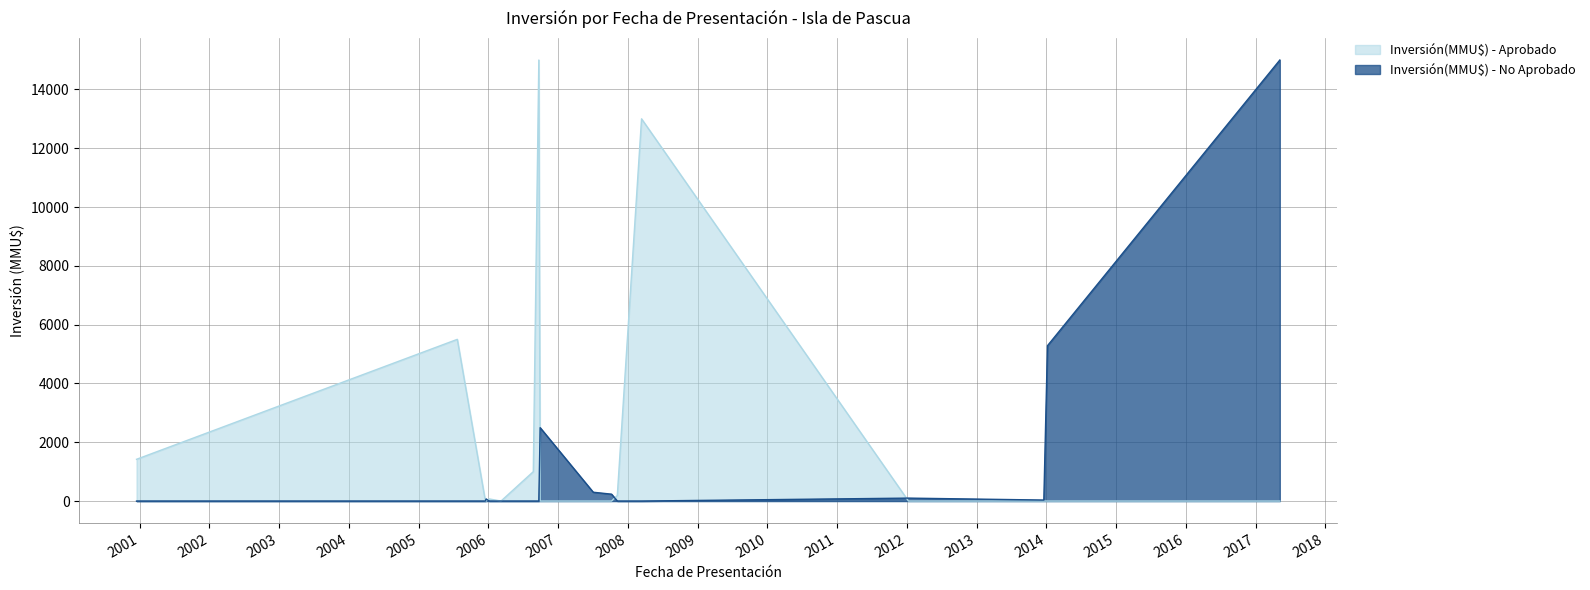

Reading left to right, what are all the values shown in this chart?

Inversión(MMU$) - Aprobado: 08/05/2017=0	07/01/2014=0	19/12/2013=0	10/01/2012=0	13/03/2008=13000	07/11/2007=190	08/10/2007=0	04/07/2007=0	29/09/2006=0	22/09/2006=15000	24/08/2006=1000	08/03/2006=0	05/01/2006=72	20/12/2005=0	16/12/2005=0	22/07/2005=5500	15/12/2000=1420
Inversión(MMU$) - No Aprobado: 08/05/2017=15000	07/01/2014=5283	19/12/2013=34	10/01/2012=100	13/03/2008=0	07/11/2007=0	08/10/2007=234	04/07/2007=300	29/09/2006=2496	22/09/2006=0	24/08/2006=0	08/03/2006=0	05/01/2006=0	20/12/2005=72	16/12/2005=0	22/07/2005=0	15/12/2000=0